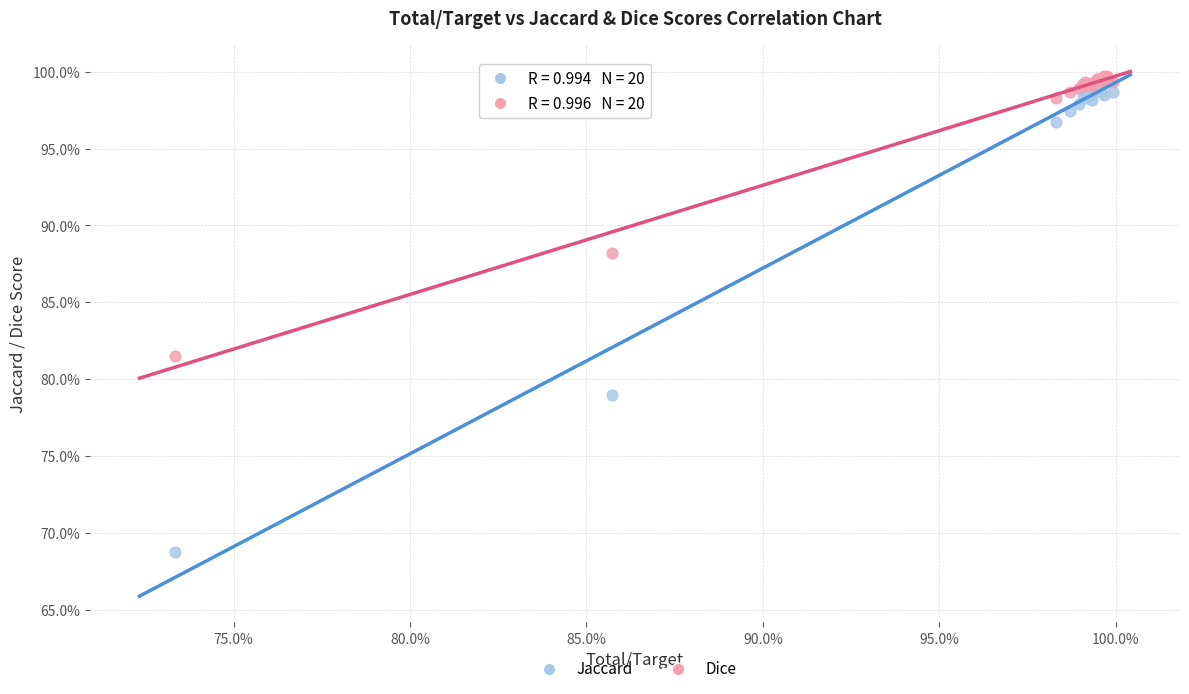

Which series has the largest Y range (max minus min)?

Jaccard